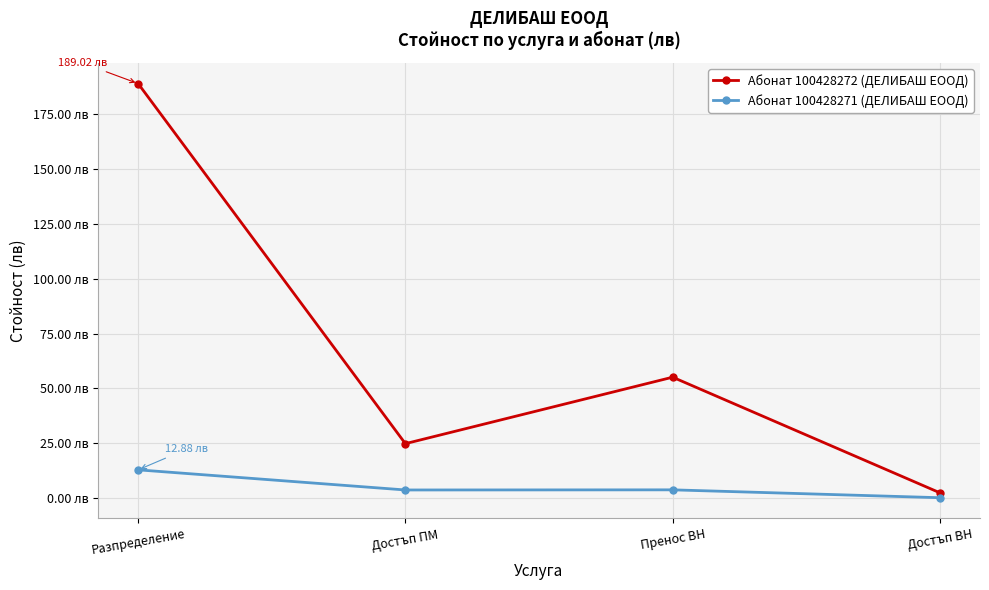

What are all the series names shown in the legend?

Абонат 100428272 (ДЕЛИБАШ ЕООД), Абонат 100428271 (ДЕЛИБАШ ЕООД)